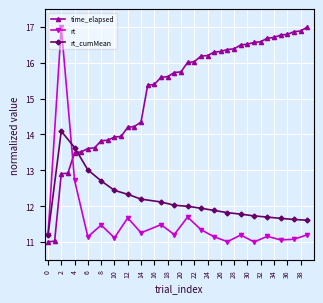

Between 35 and 21, which is larger?

35